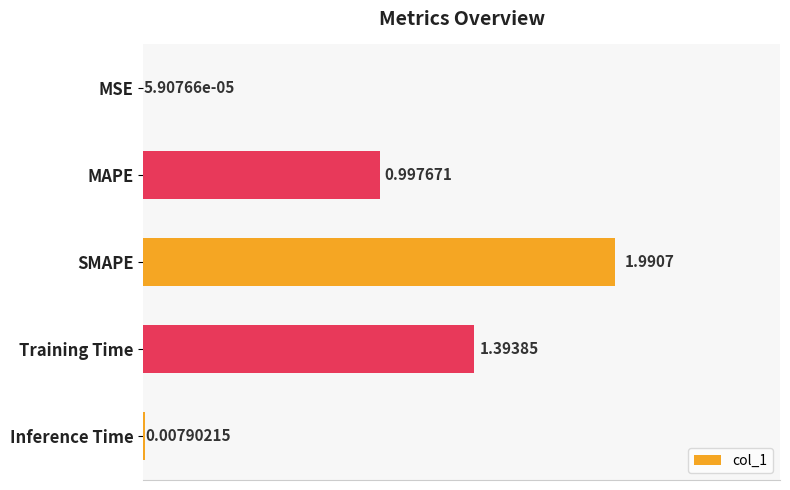

At which label is the value closest to 0?

MSE